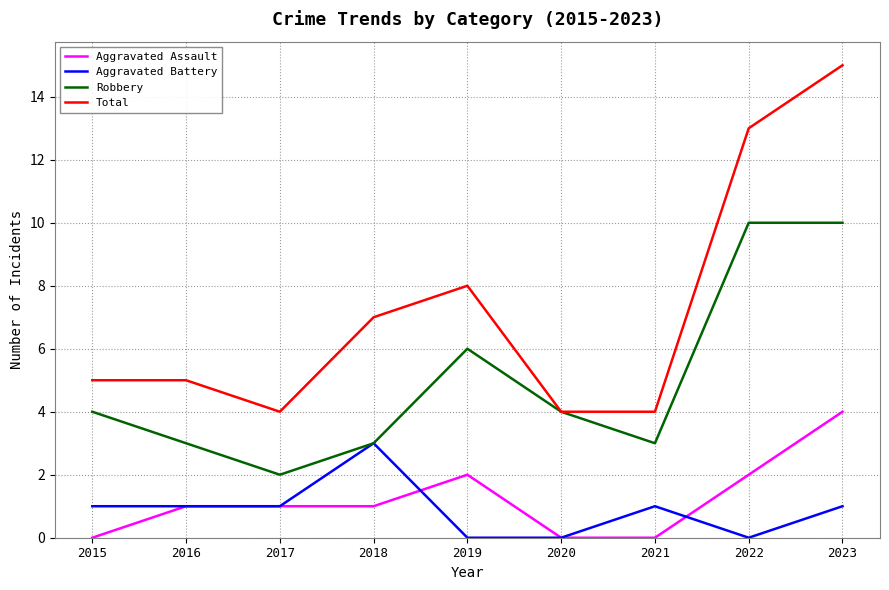

Where is the first local maximum for Robbery?

2019